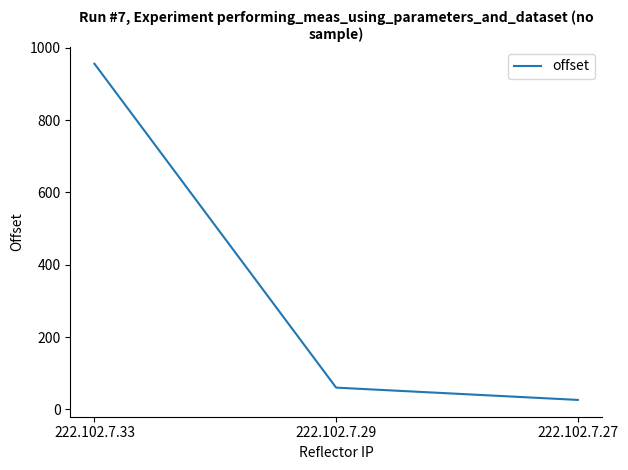

What is the greatest value displayed?

956